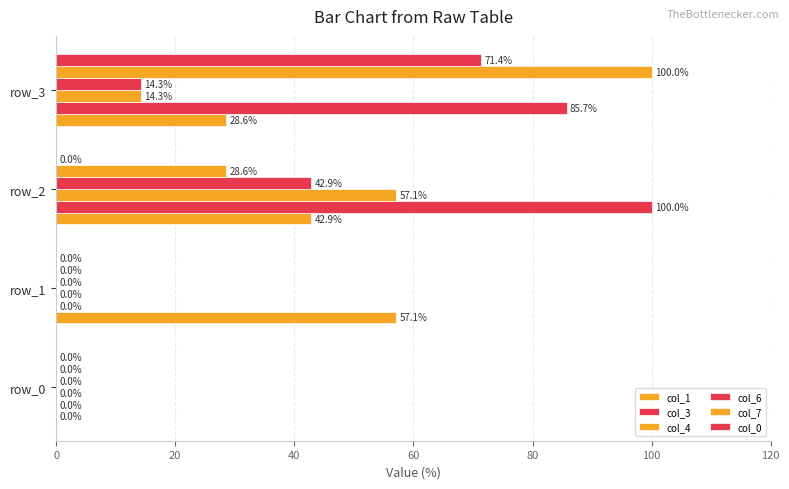

How many data points in col_3 are above 85?

2